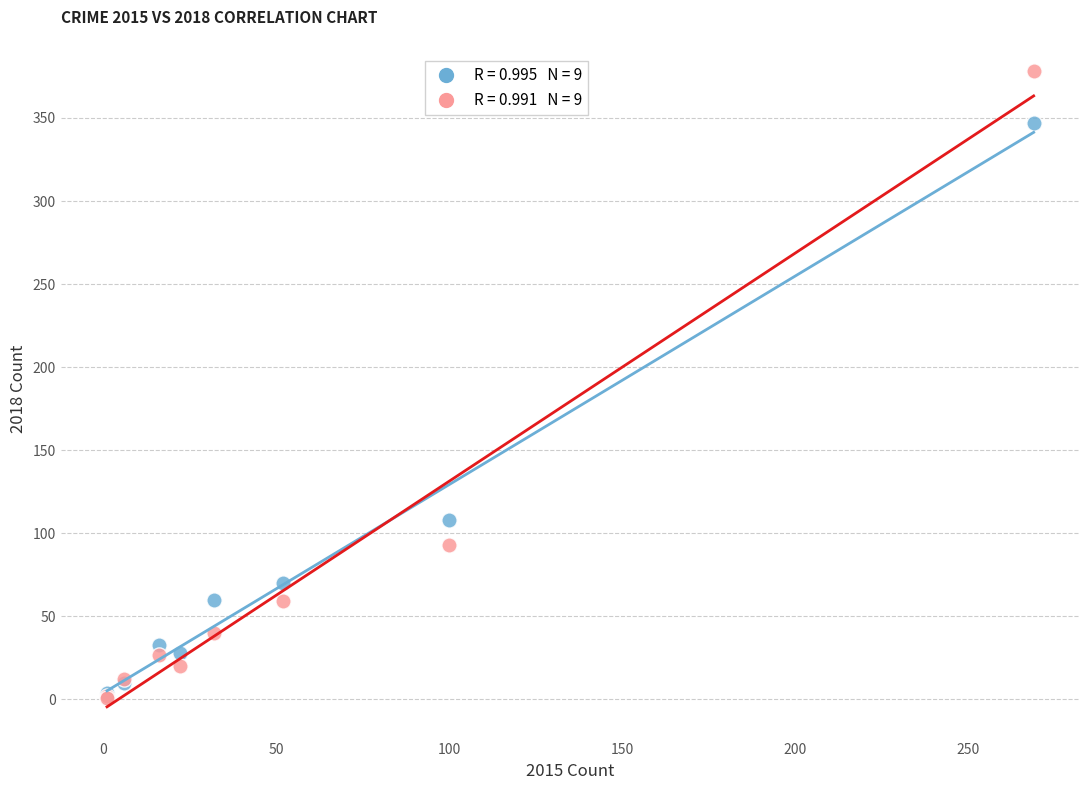

Across all series, what Y value is closest to 189?

108